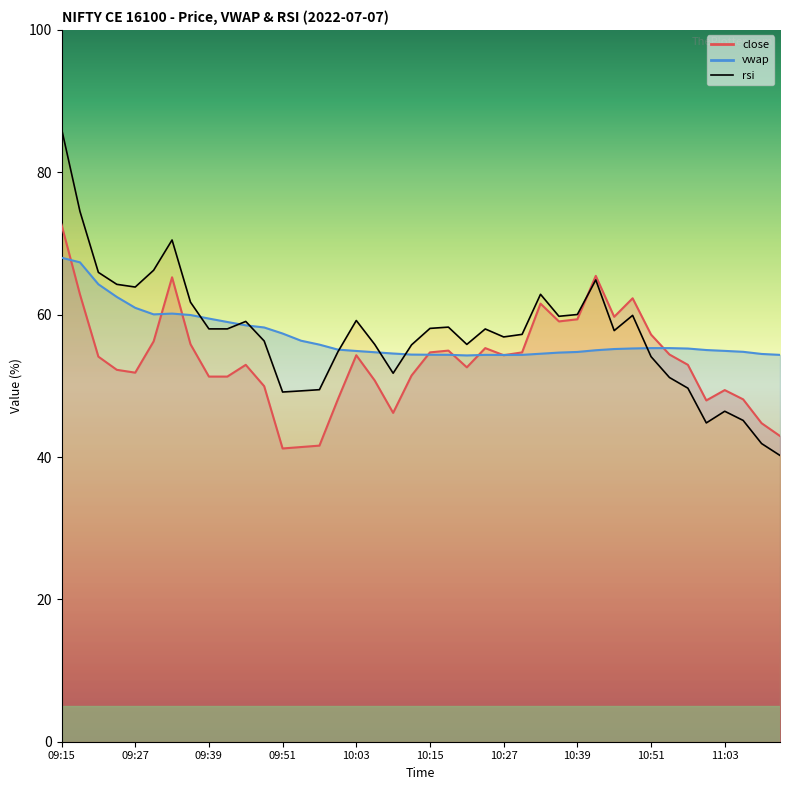

How many distinct data groups are displayed?

3